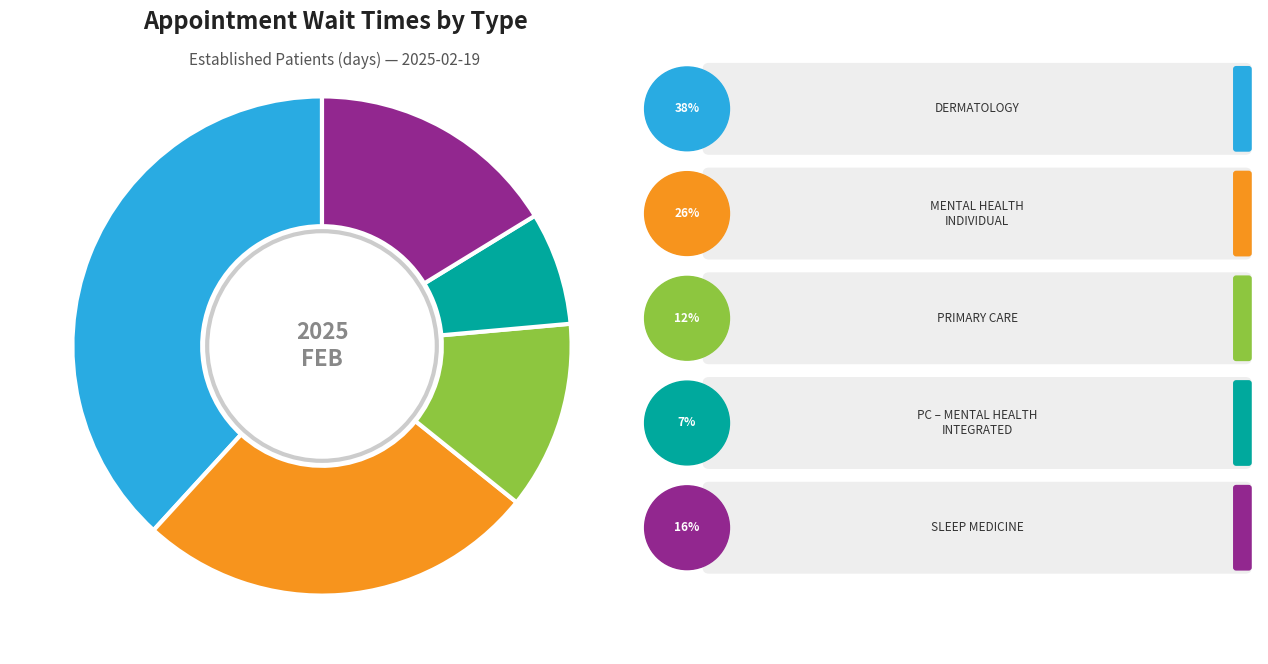

Is there a majority slice in this chart?

No